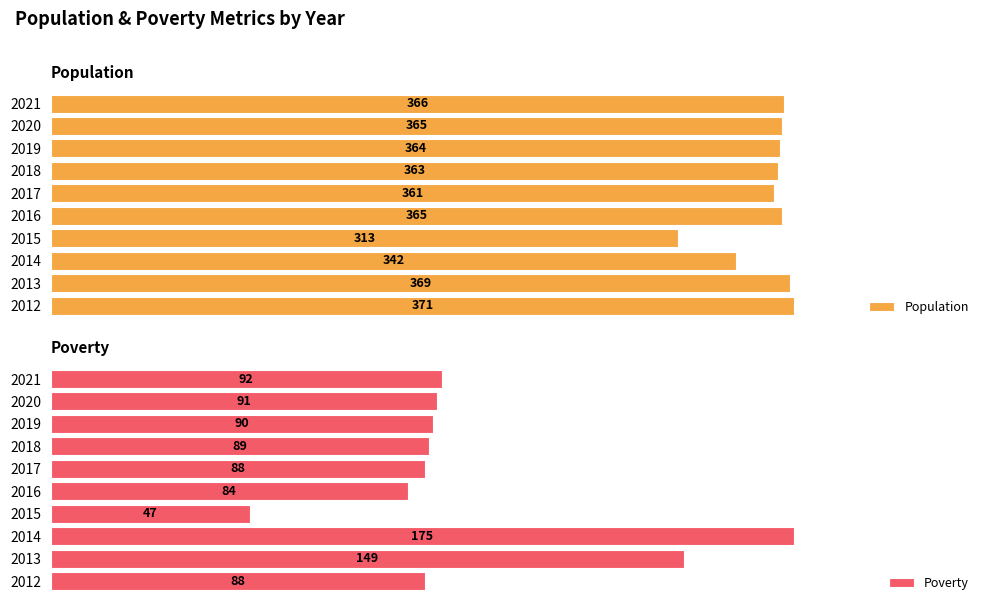

Which series changed the most between 2013 and 2015?

Poverty